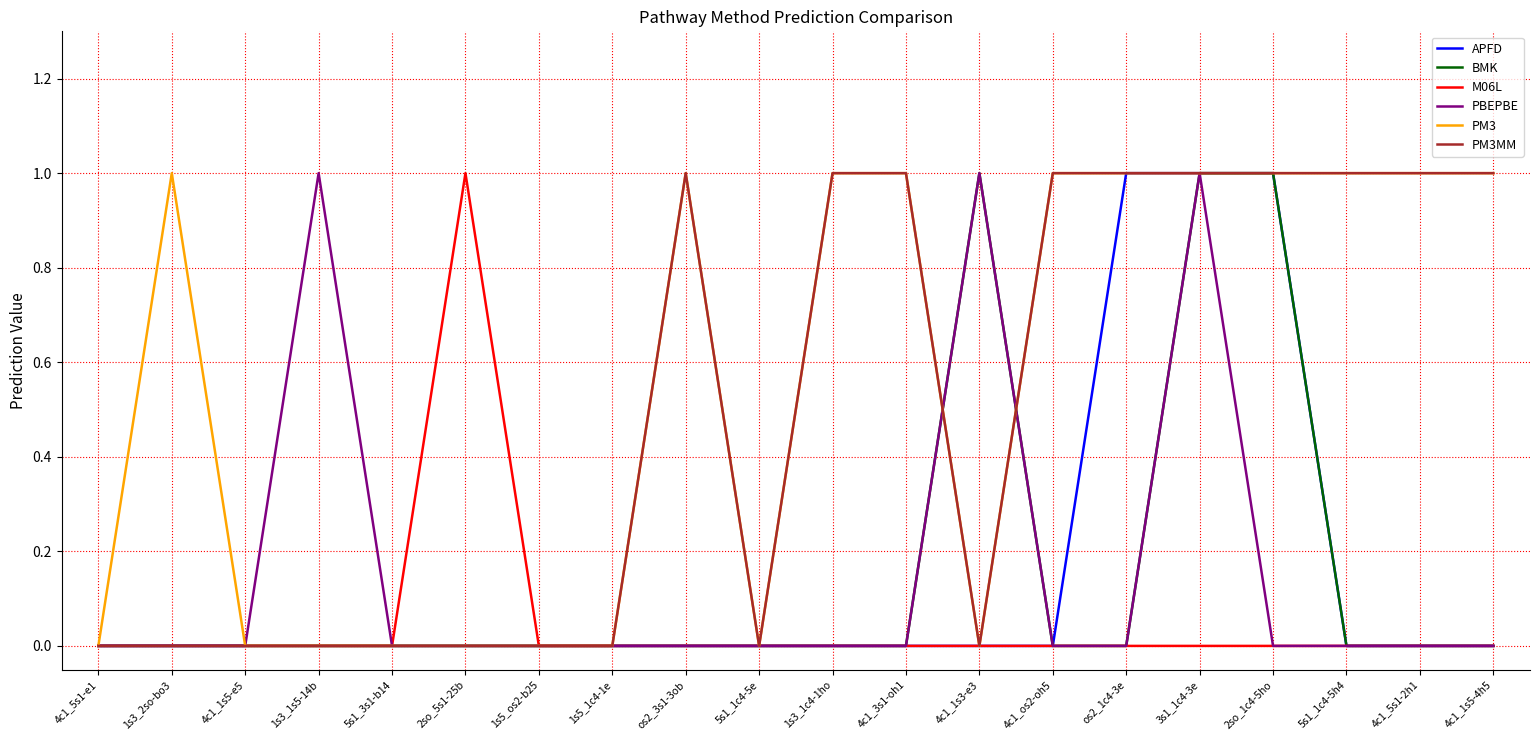

Which series changed the most between 4c1_3s1-oh1 and os2_1c4-3e?

APFD